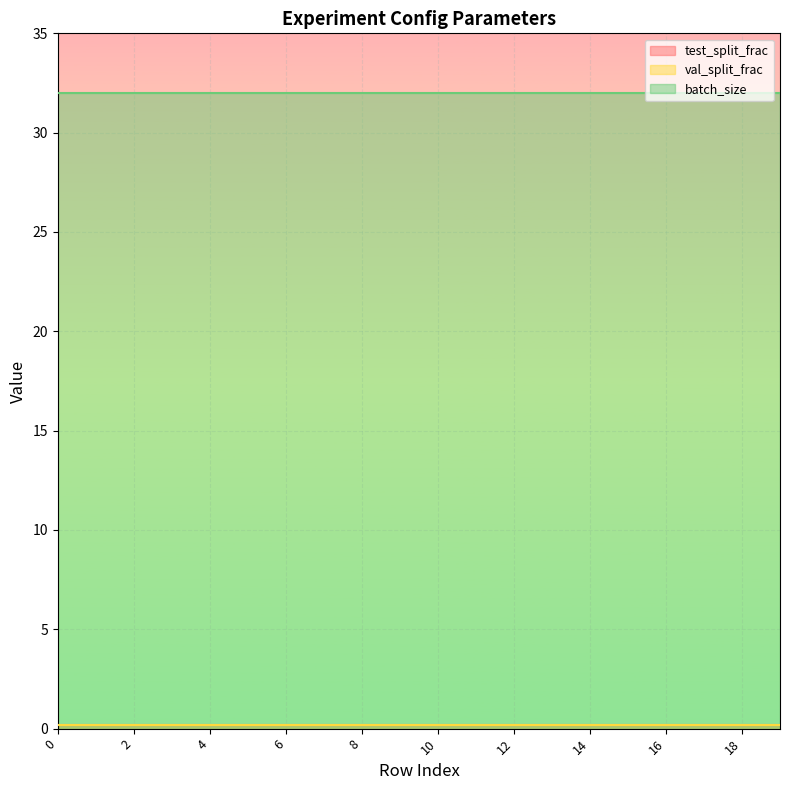

What value does the batch_size series have at 1?

32.0